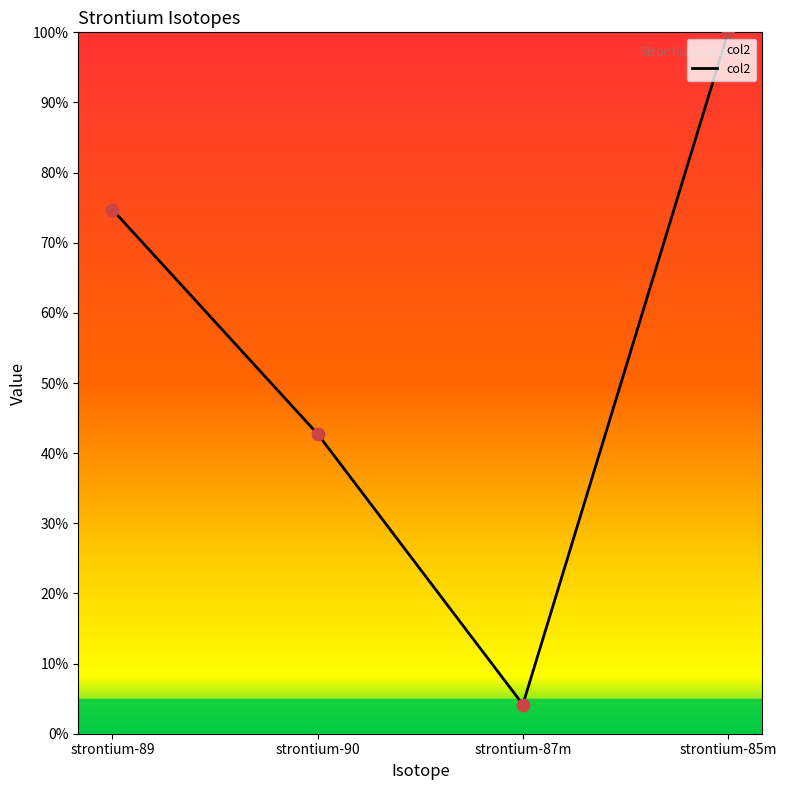

What is the ratio of the value at strontium-90 to the value at strontium-87m?

10.3